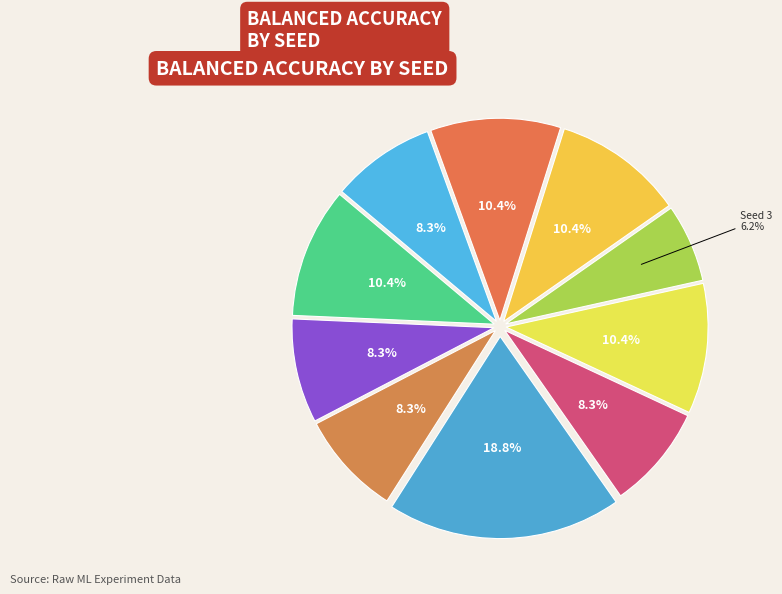

Count the number of slices in the pie.

10